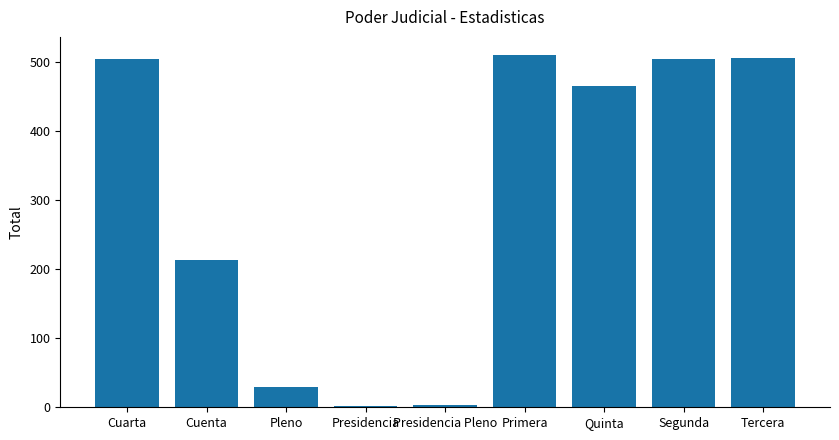

What is the label of the 9th bar from the left?

Tercera